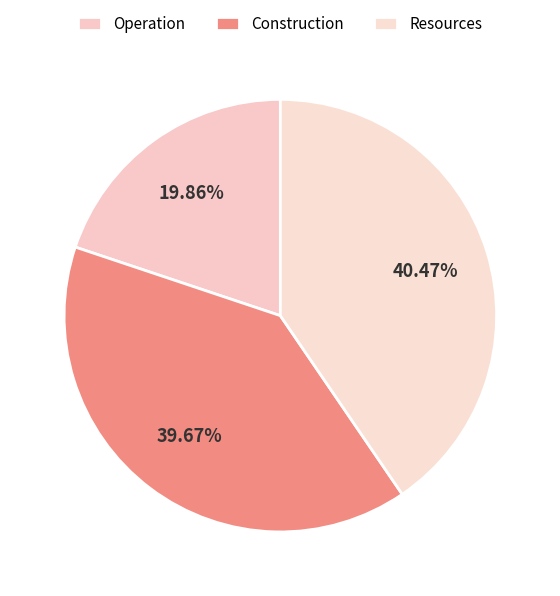

Is there any slice that represents more than half of the pie?

No